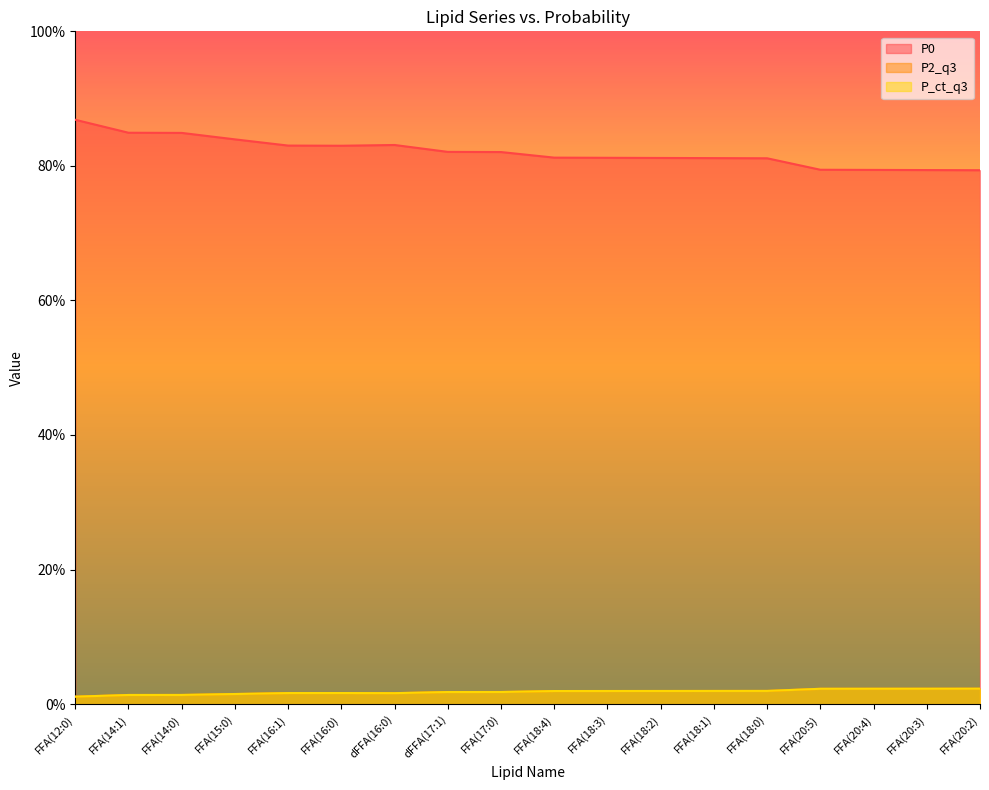

Where is the first local maximum for P0?

dFFA(16:0)